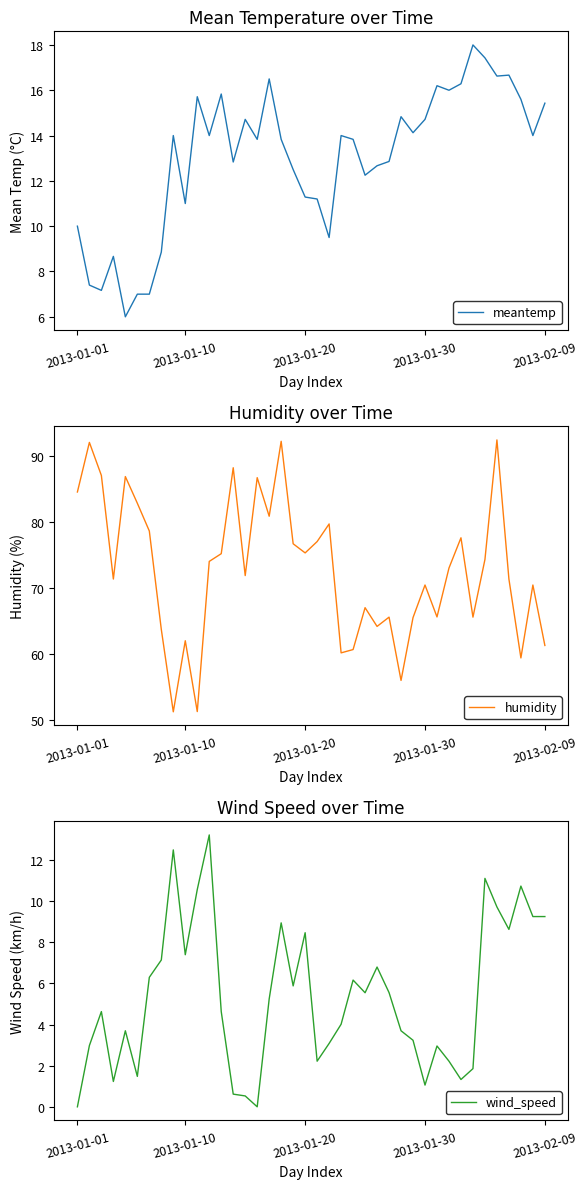

What is the label of the 39th point from the left?

38